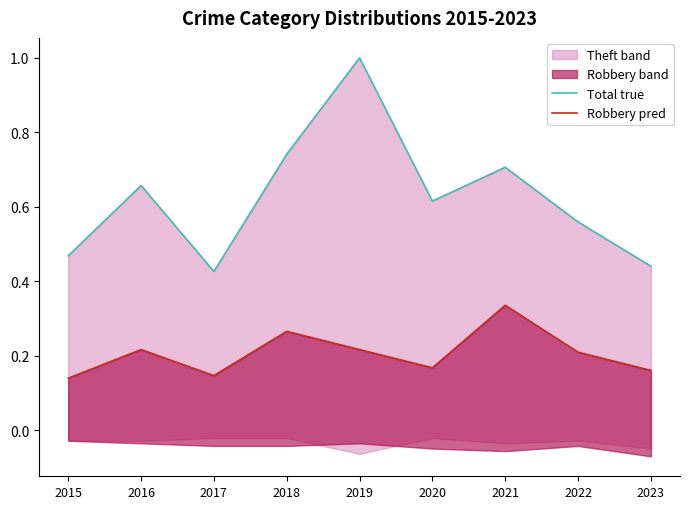

Reading left to right, list all the values displayed in this chart.

Total true: 0.5	0.7	0.4	0.7	1.0	0.6	0.7	0.6	0.4
Robbery pred: 0.1	0.2	0.1	0.3	0.2	0.2	0.3	0.2	0.2